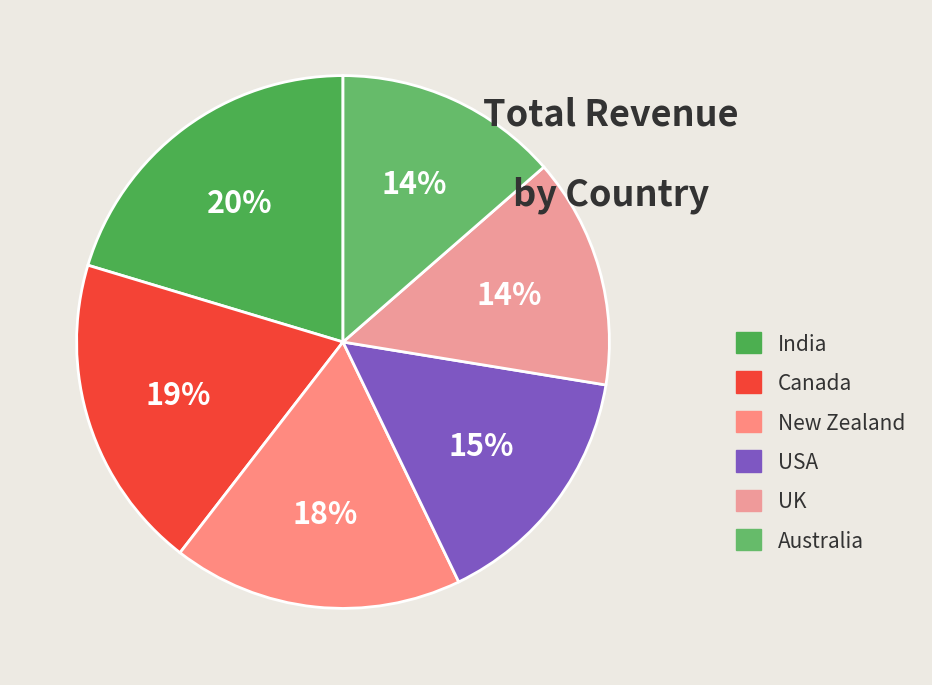

Which slice is the largest?

India